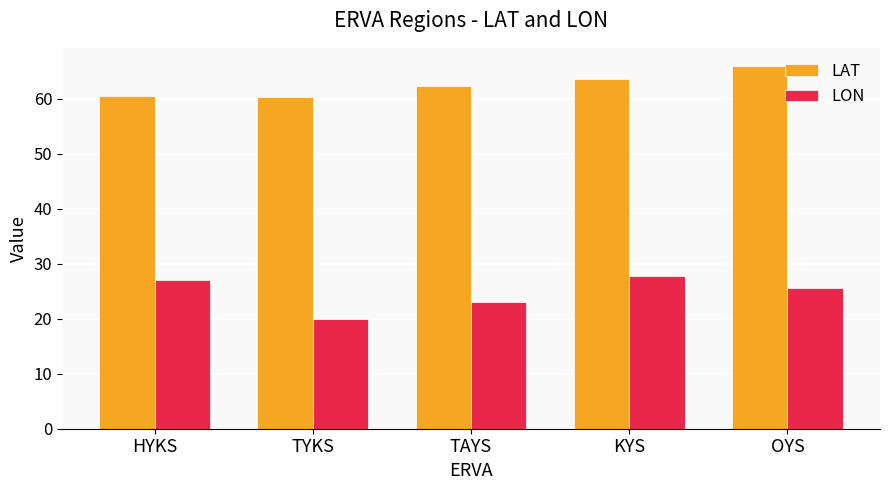

At how many categories does at least one series exceed 53?

5